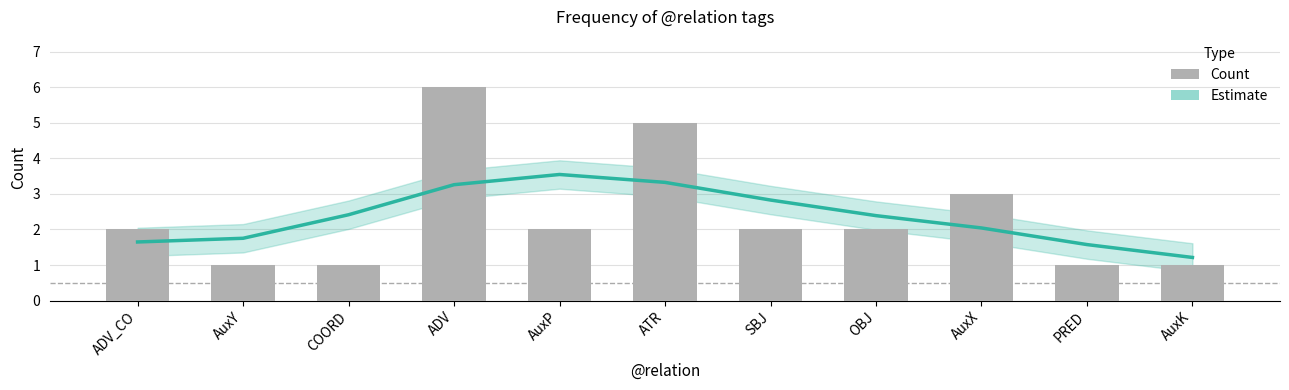

Which category has the lowest value in the Estimate series?

AuxK